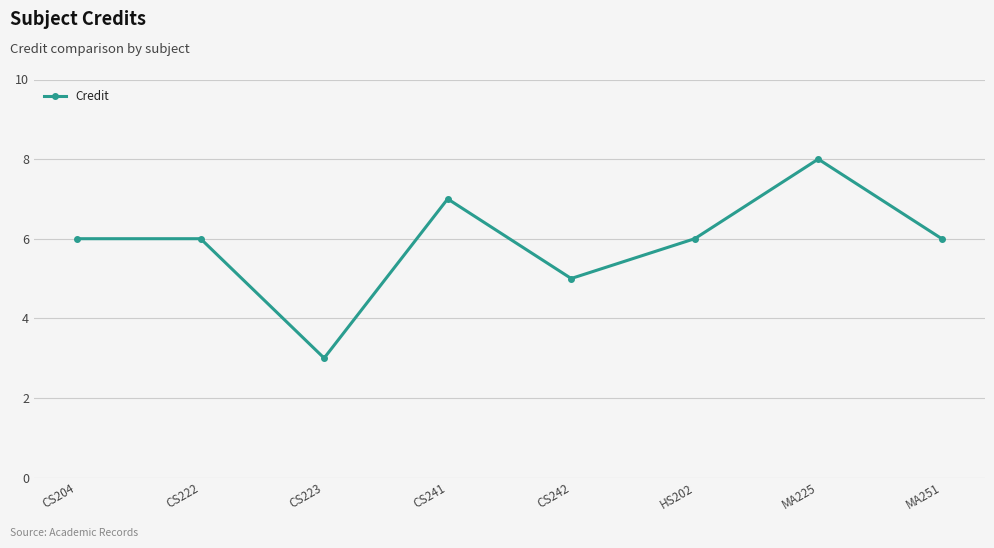

Is it true that the value at CS204 is 10?

False